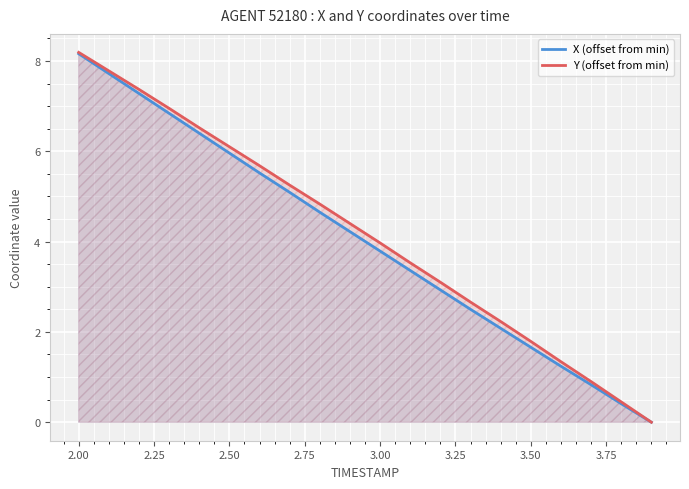

Is it true that Y (offset from min) equals 8.2 at 2.00?

True